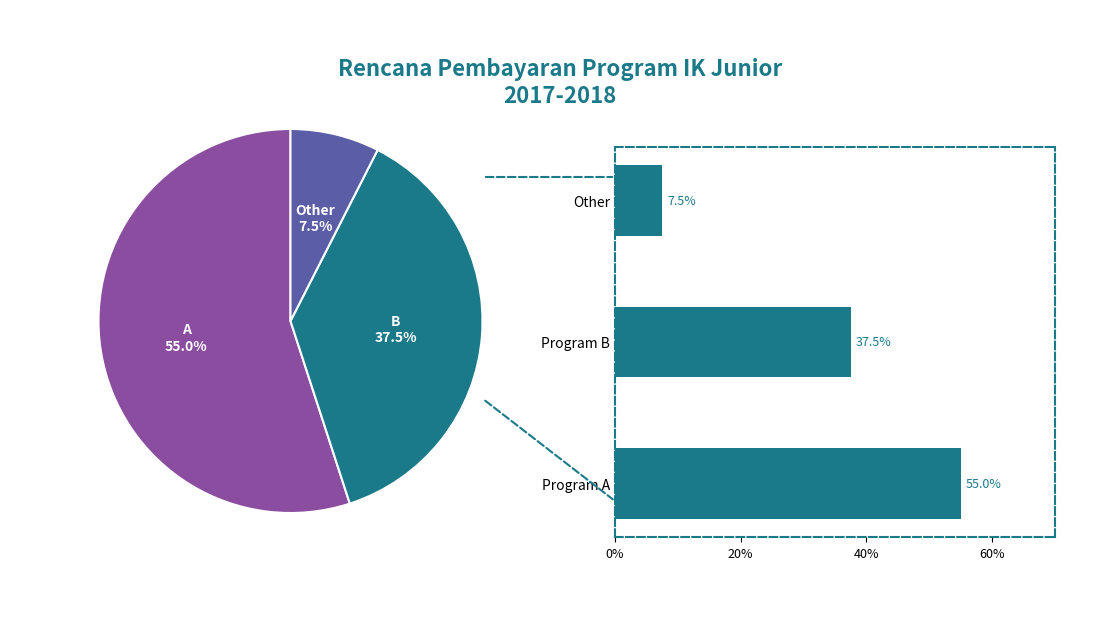

True or false: Other accounts for 17% of the total.

False